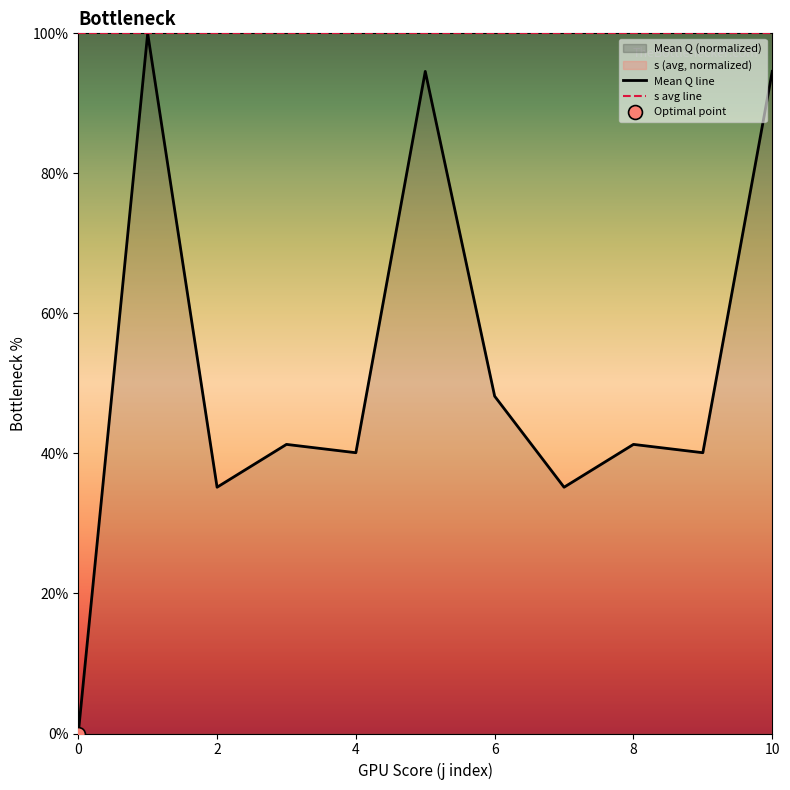

What is the change in value from 4 to 8?

+1.2